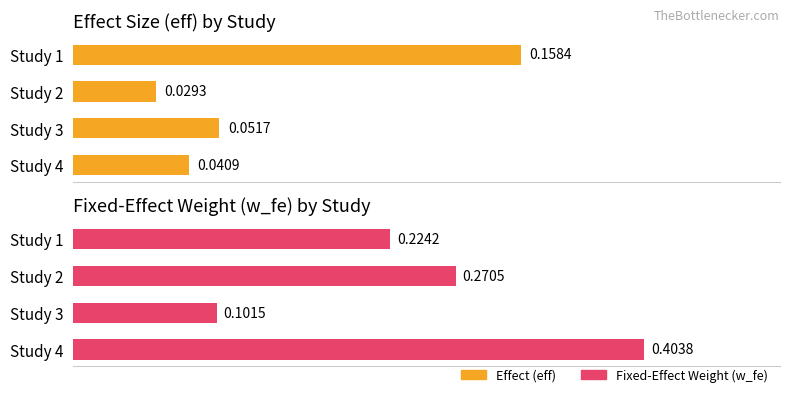

List the series in order of their overall mean, lowest first.

Effect (eff), Fixed-Effect Weight (w_fe)